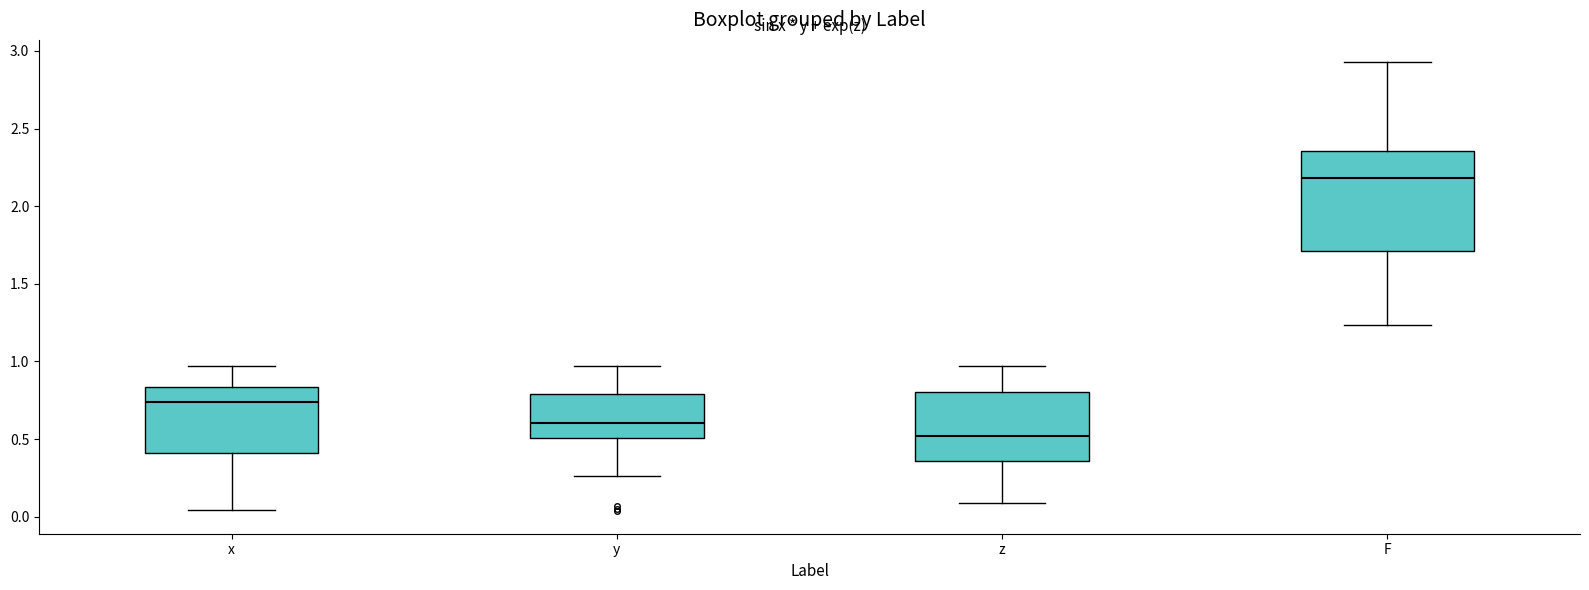

Reading left to right, transcribe this box plot: for each box, give where its median line is, the range the box spans, and where its two whiskers end, as read against the y-axis. The values are not printed on the chart, so give them approximately, as read against the axis.

x: median 0.75, box 0.40 to 0.85, whiskers 0.05 to 0.95
y: median 0.60, box 0.50 to 0.80, whiskers 0.25 to 0.95
z: median 0.50, box 0.35 to 0.80, whiskers 0.10 to 0.95
F: median 2.20, box 1.70 to 2.35, whiskers 1.25 to 2.95